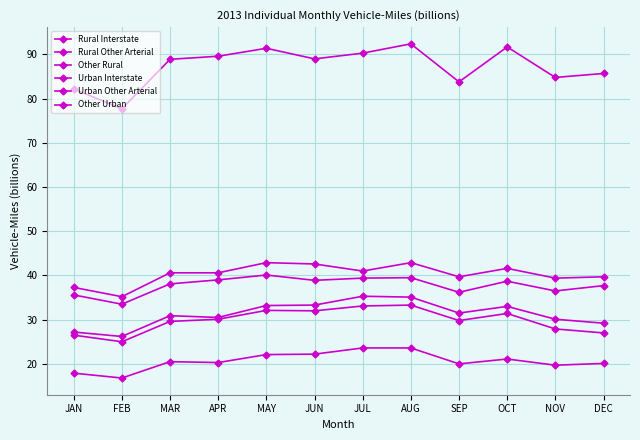

How many lines are shown in the chart?

6